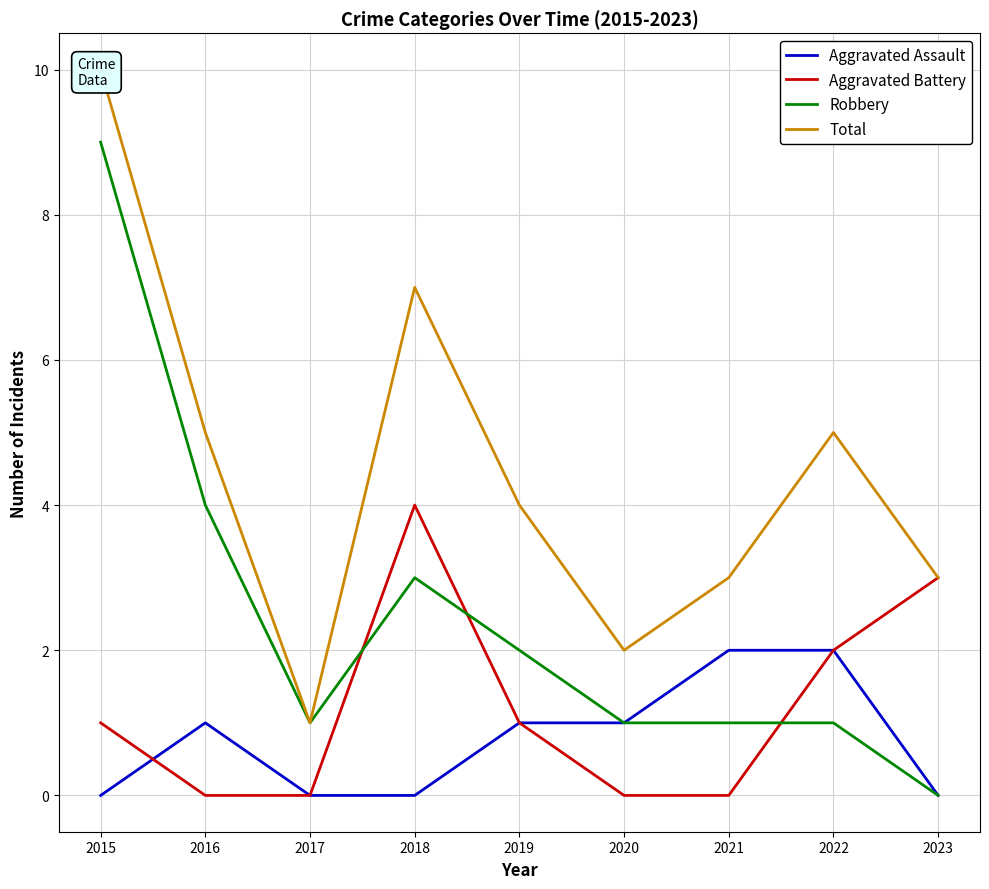

How many values in Robbery are above zero?

8